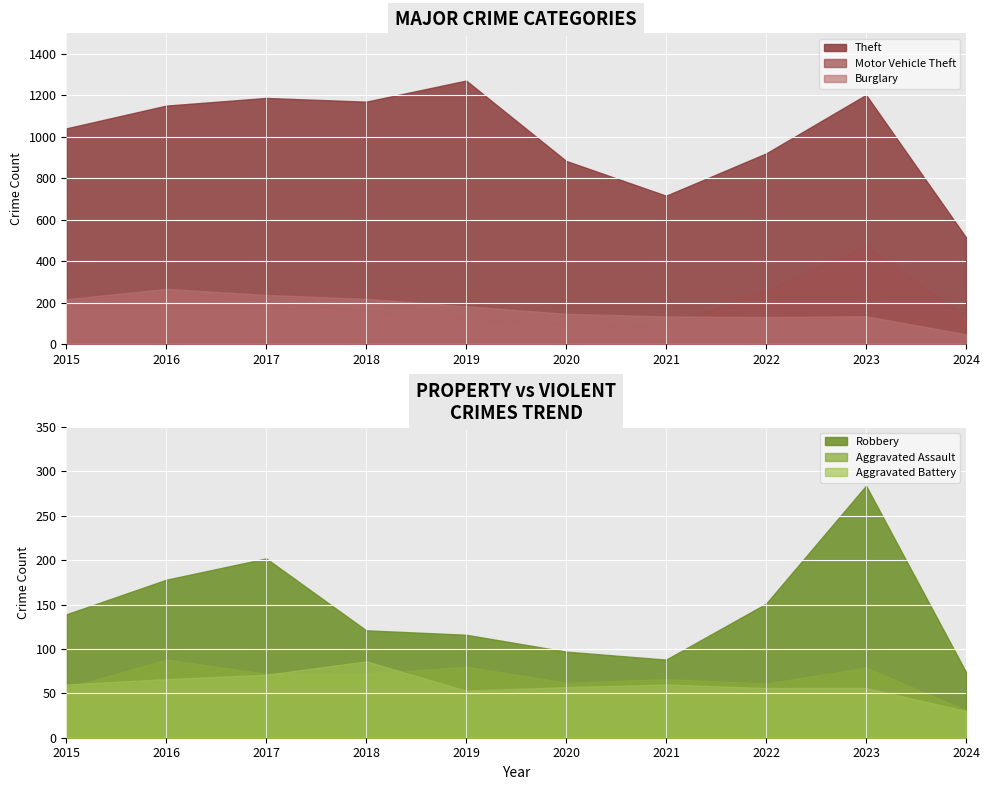

How many data points in Motor Vehicle Theft are less than 208?

5